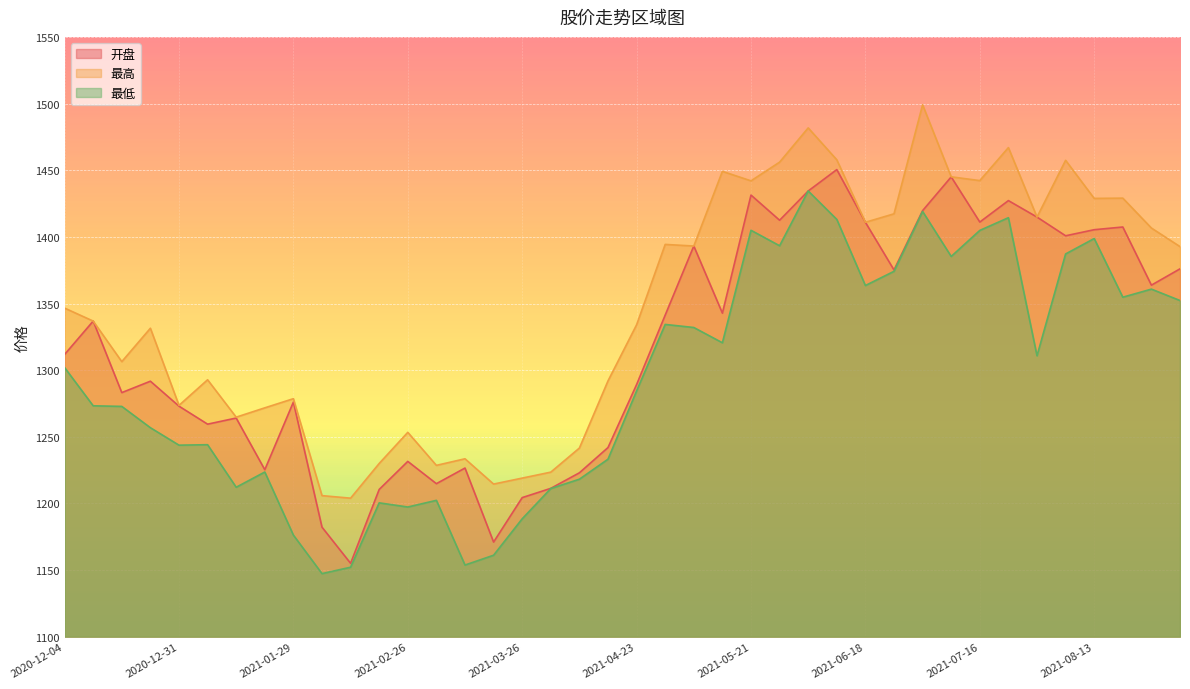

What is the average value of the 最低 series?

1292.8